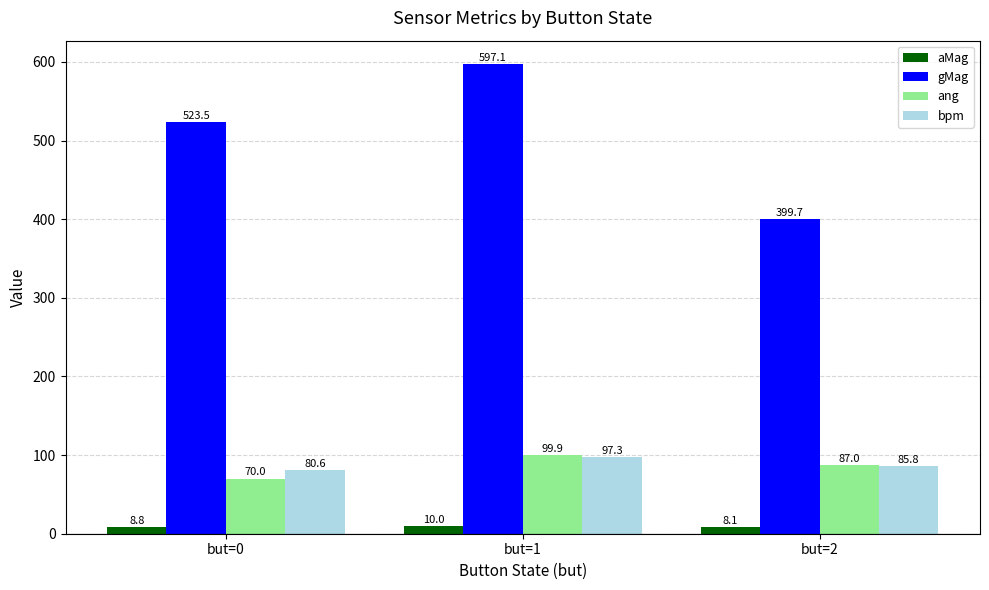

What are all the series names shown in the legend?

aMag, gMag, ang, bpm